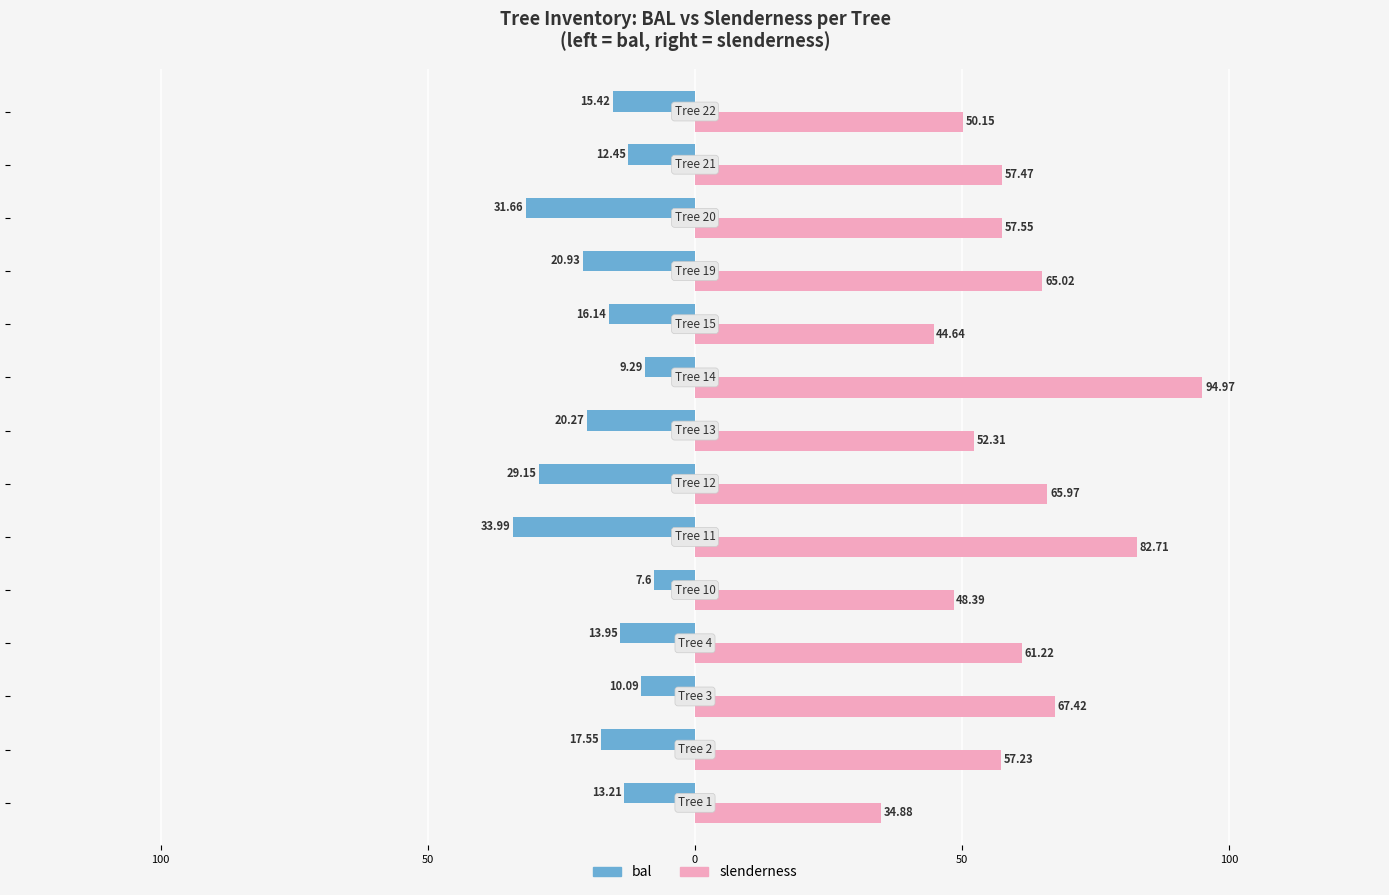

What are all the series names shown in the legend?

bal, slenderness